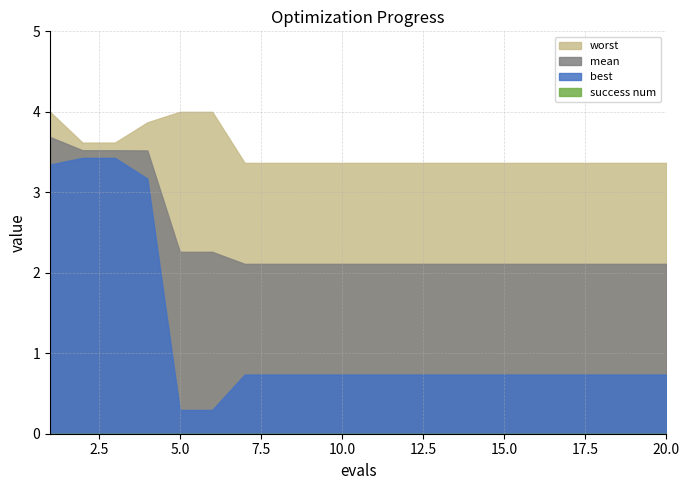

Rank the series by their average value, from lowest to highest.

success num, best, mean, worst